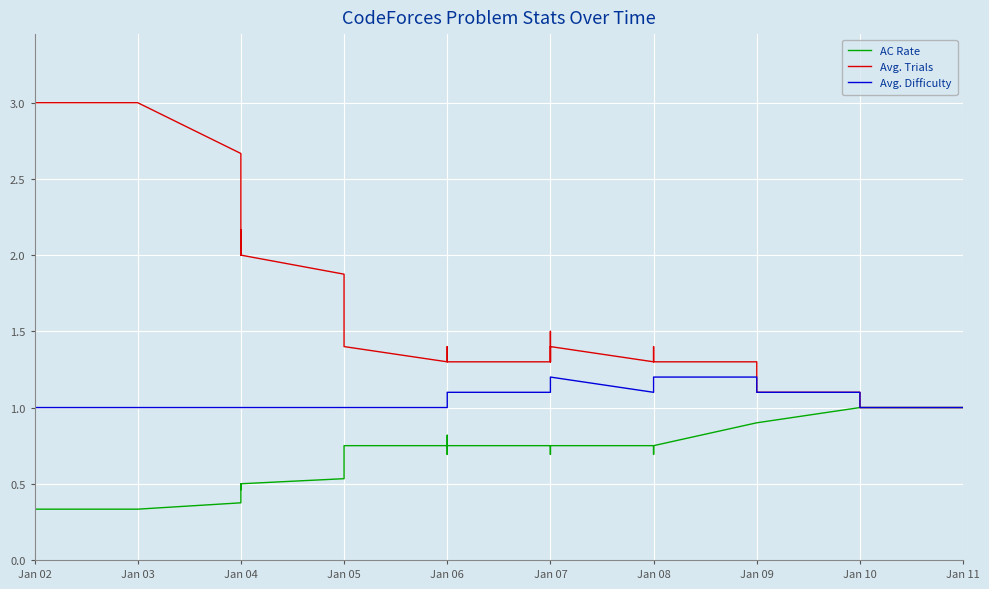

What is the difference between the maximum and minimum values in the Avg. Difficulty series?

0.2